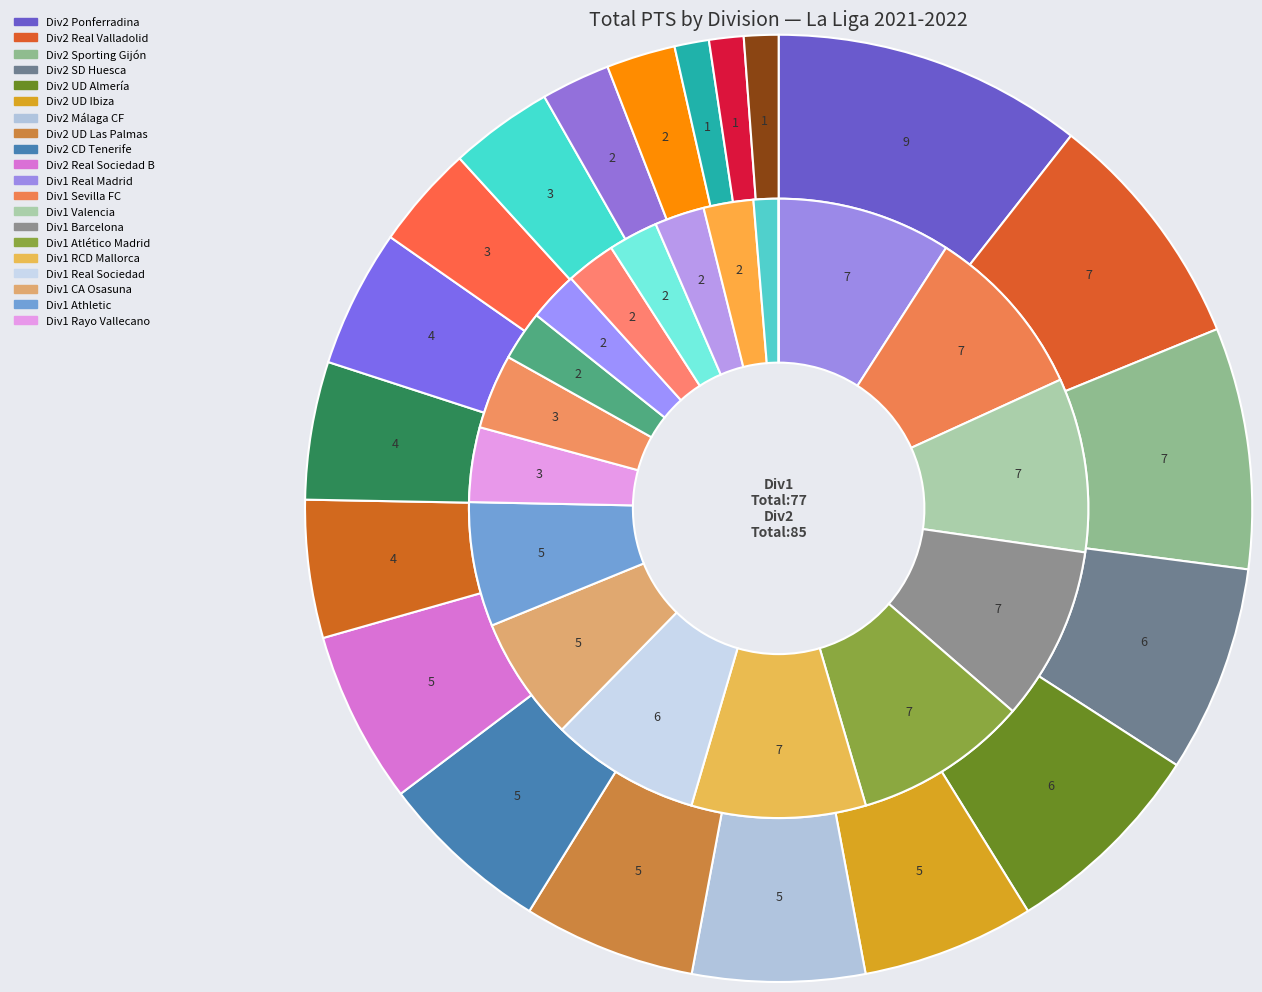

To the nearest percent, what portion does Rank 12 represent?

5%